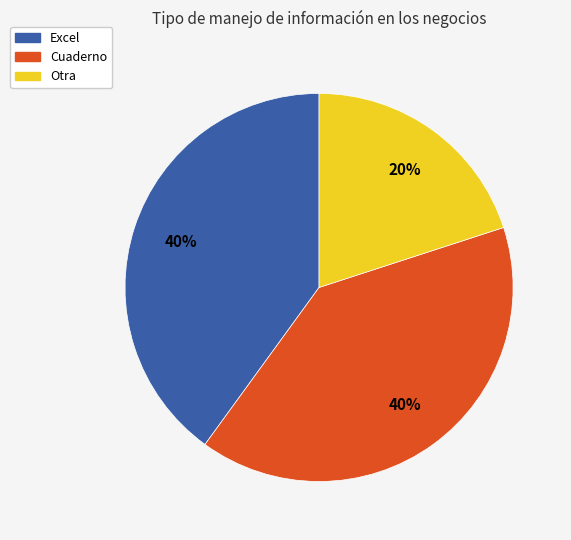

Does any single category account for the majority?

No